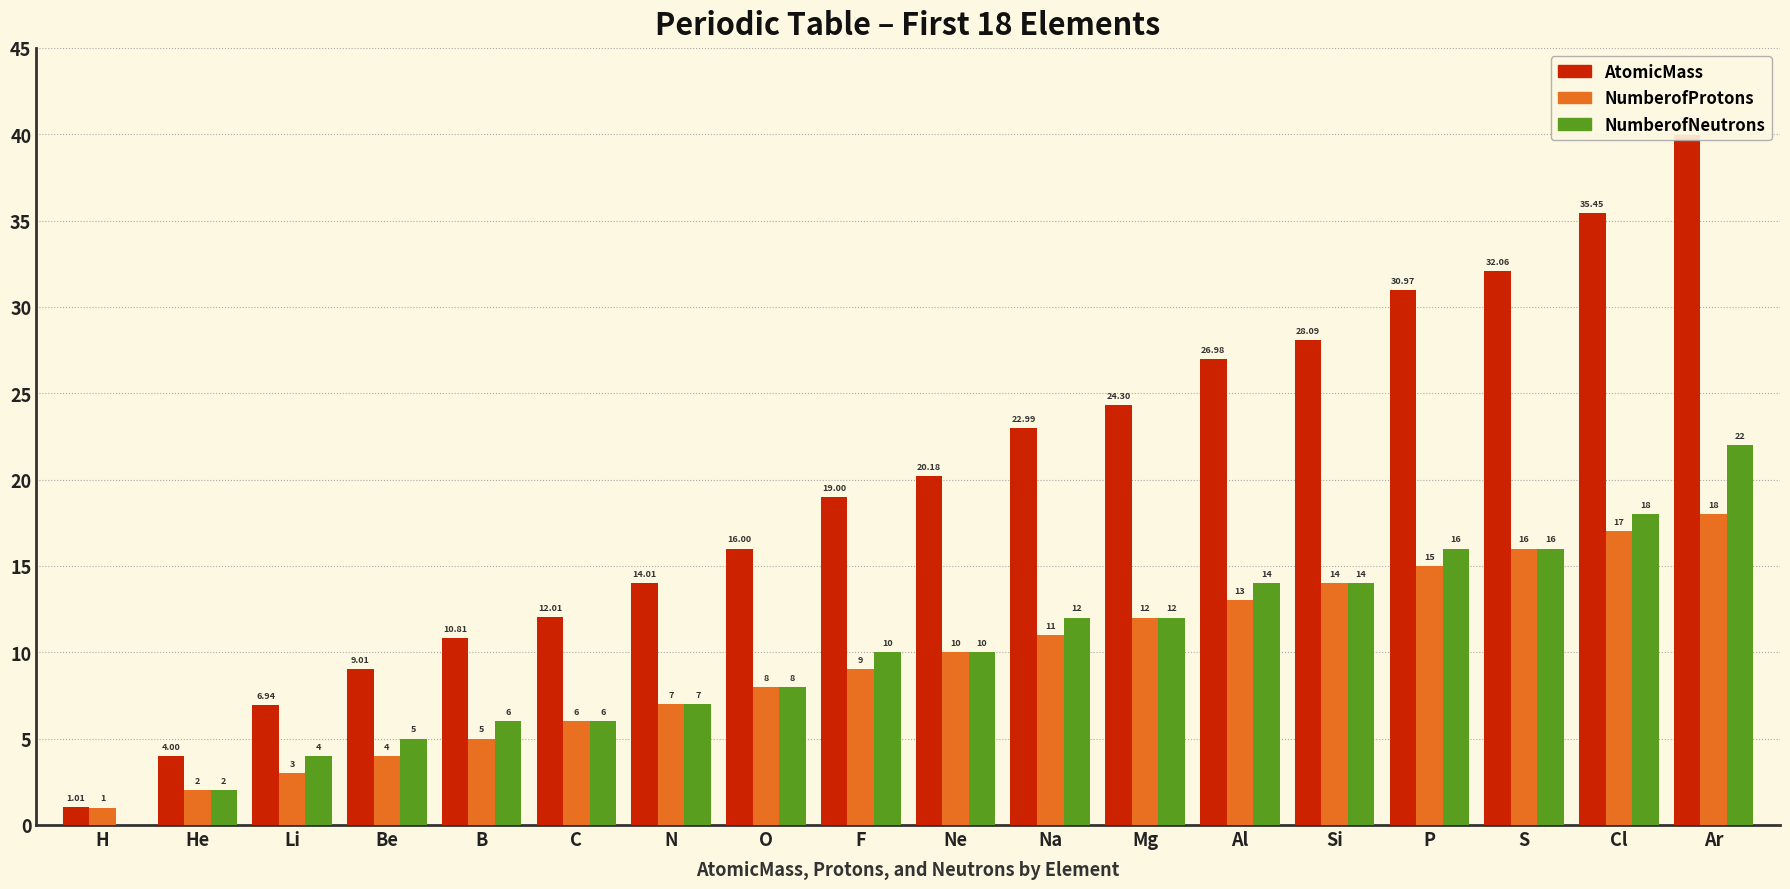

What is the difference between the highest and lowest values at Si?

14.1